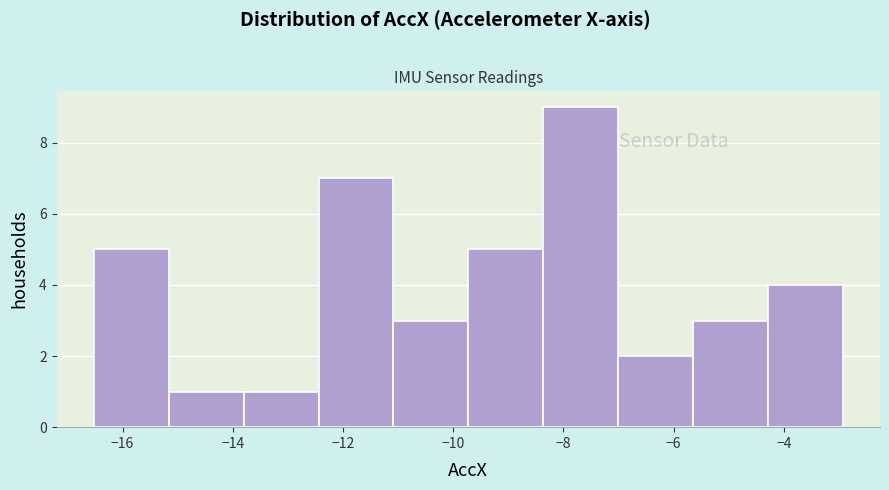

Over which range of the x-axis is the bar tallest?

-8.4 to -7.0